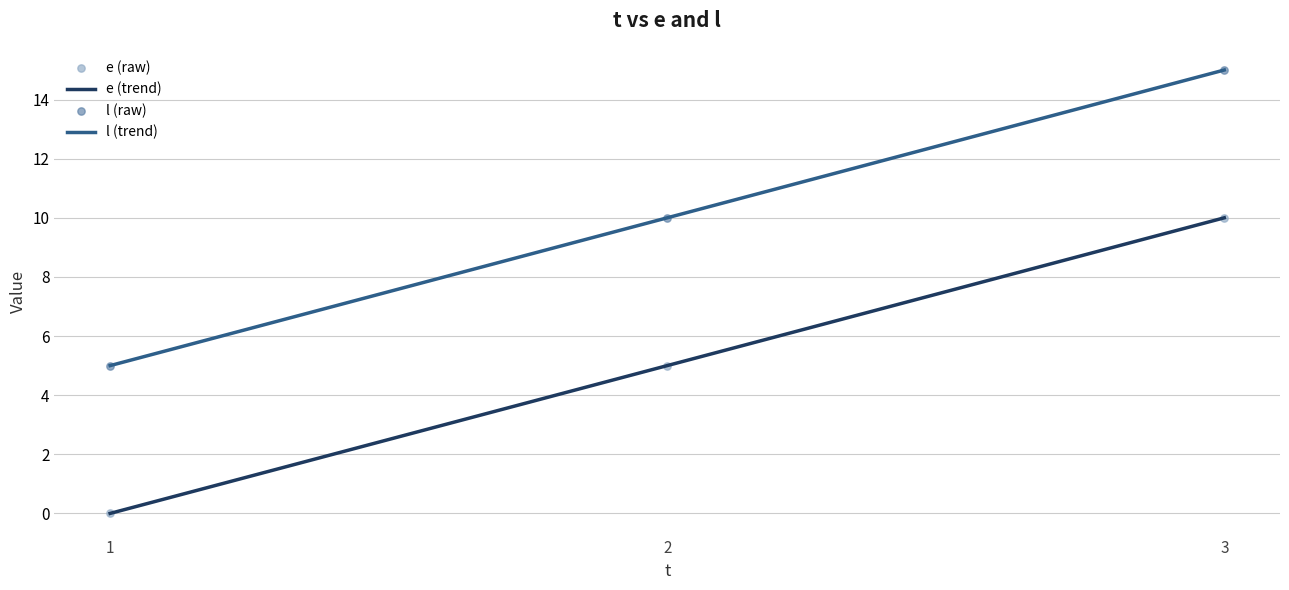

At how many categories does at least one series exceed 13?

1